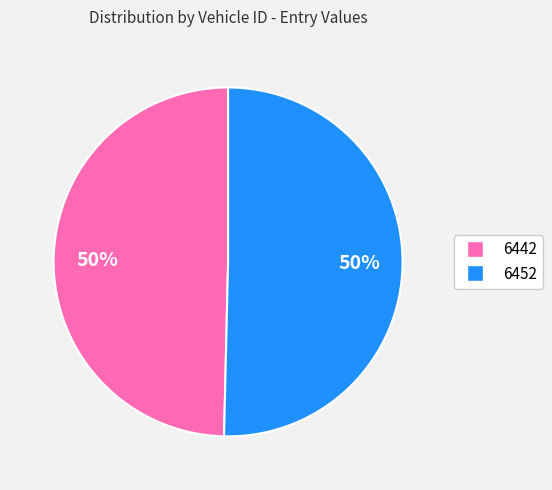

To the nearest percent, what portion does 6452 represent?

50%